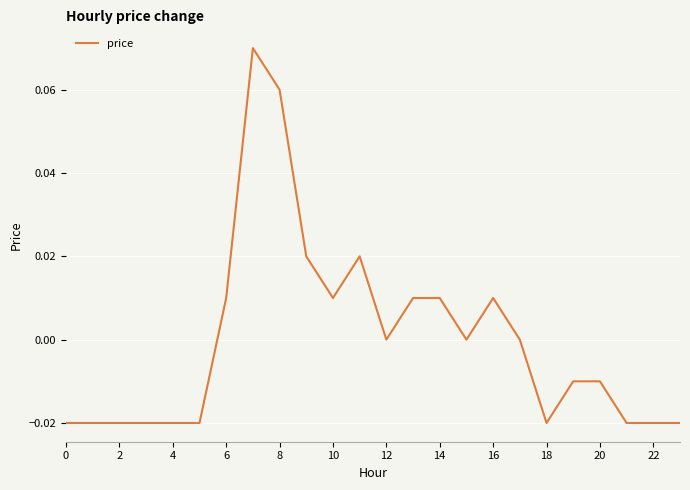

Does the chart display data point markers on the line(s)?

No